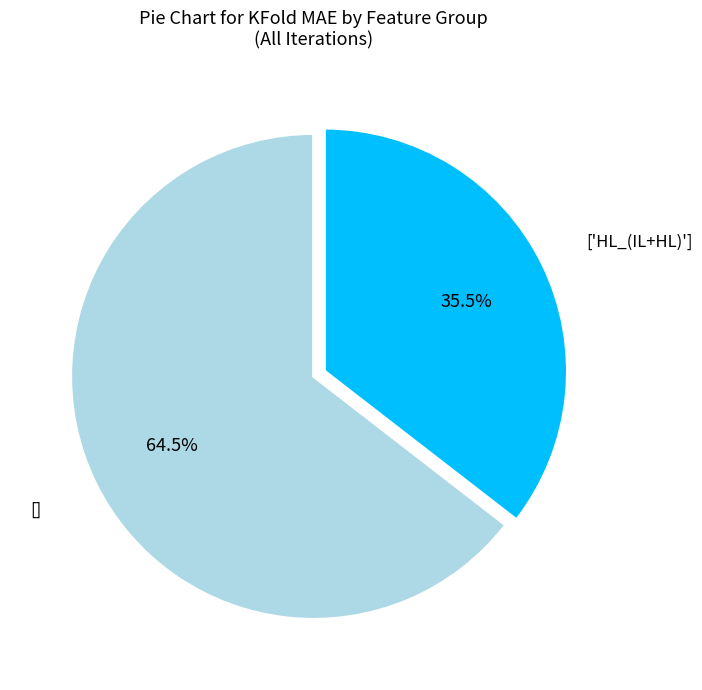

How many segments does this pie chart have?

2